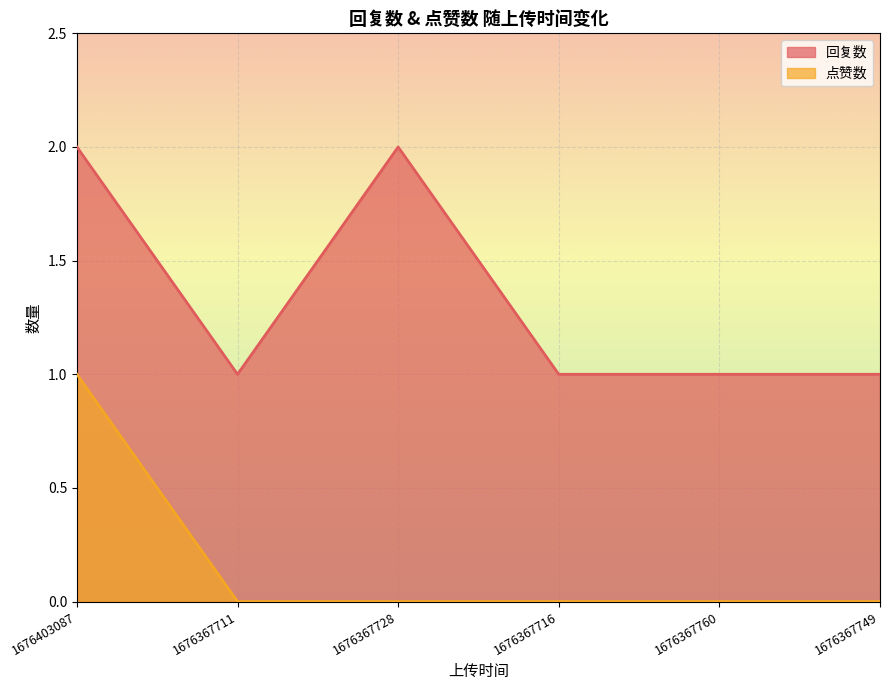

Reading left to right, list all the values displayed in this chart.

回复数: 1676403087=2	1676367711=1	1676367728=2	1676367716=1	1676367760=1	1676367749=1
点赞数: 1676403087=1	1676367711=0	1676367728=0	1676367716=0	1676367760=0	1676367749=0